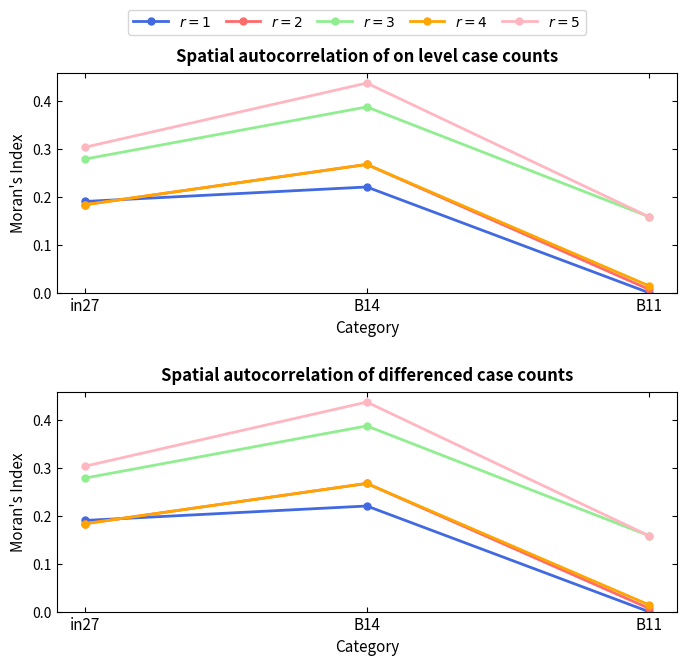

Is it true that job463_scenario0_912 equals 0.0 at B11?

False